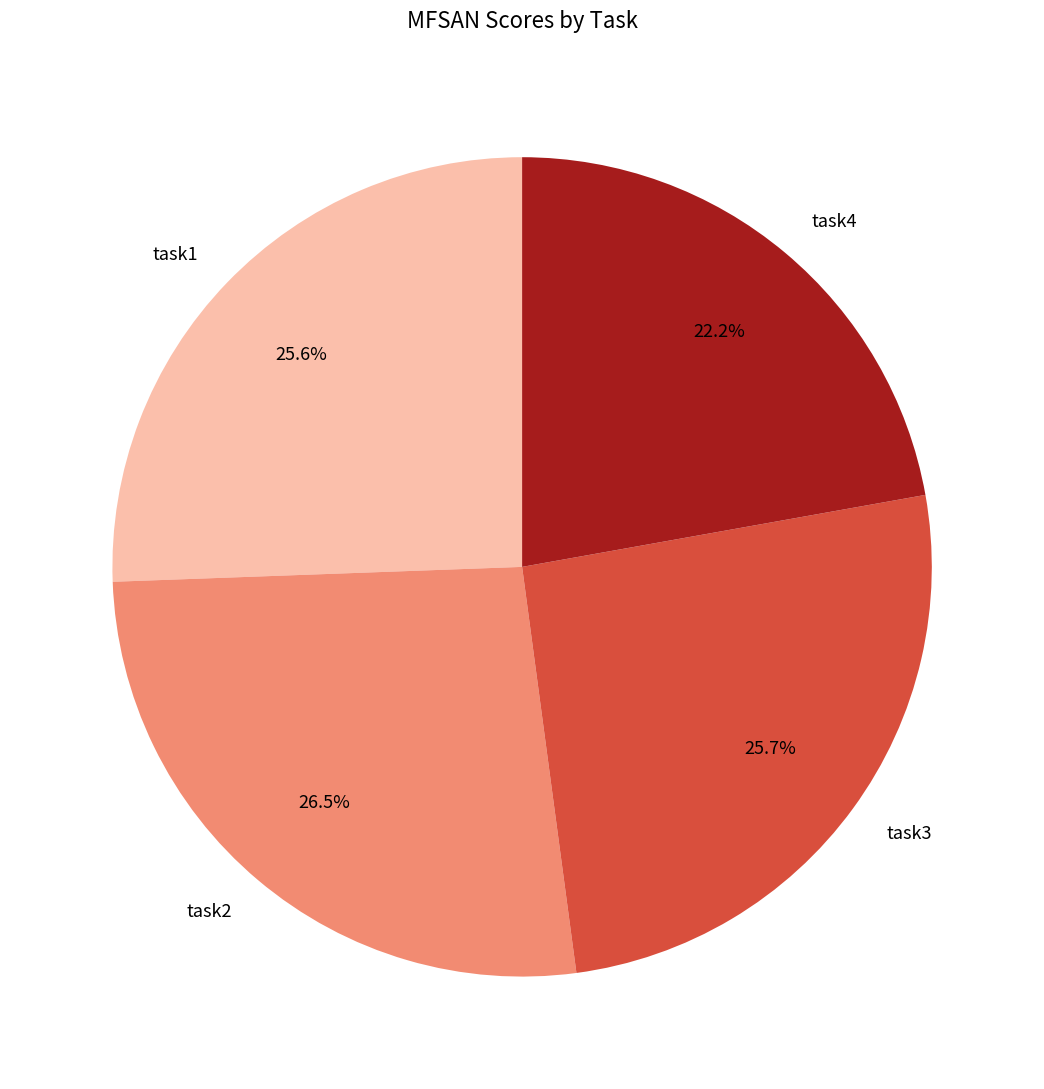

Does task4 account for over 50% of the chart?

No